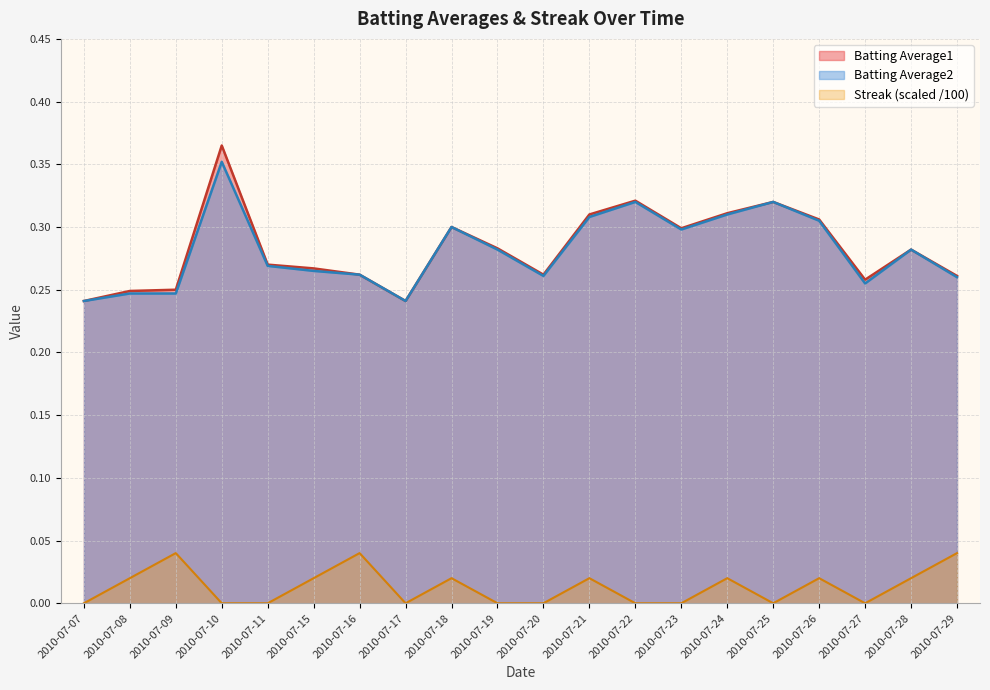

True or false: Streak and Batting Average2 cross at least once.

False